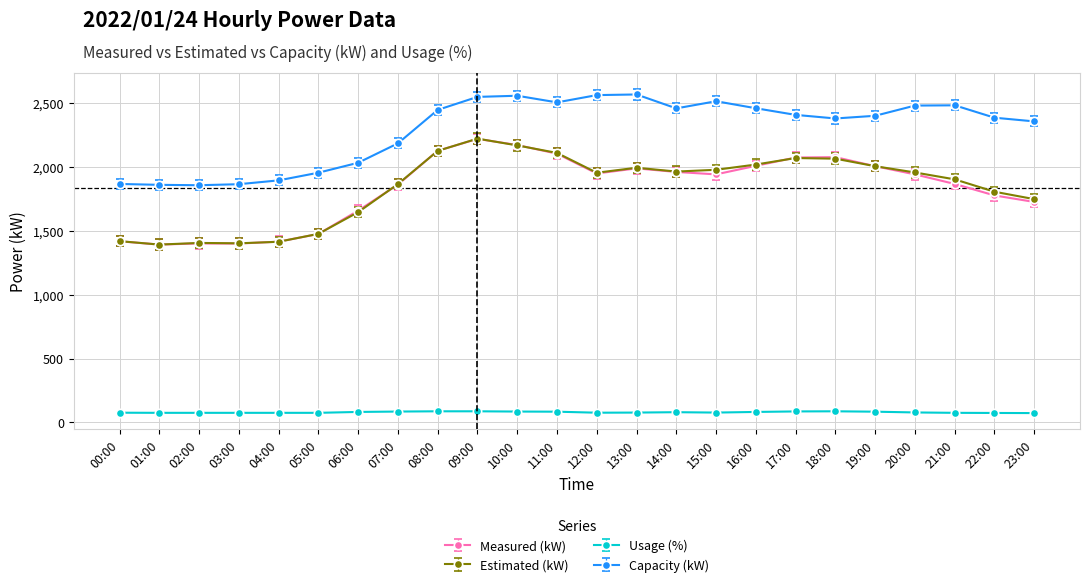

What is the total value across all series at 18:00?

6612